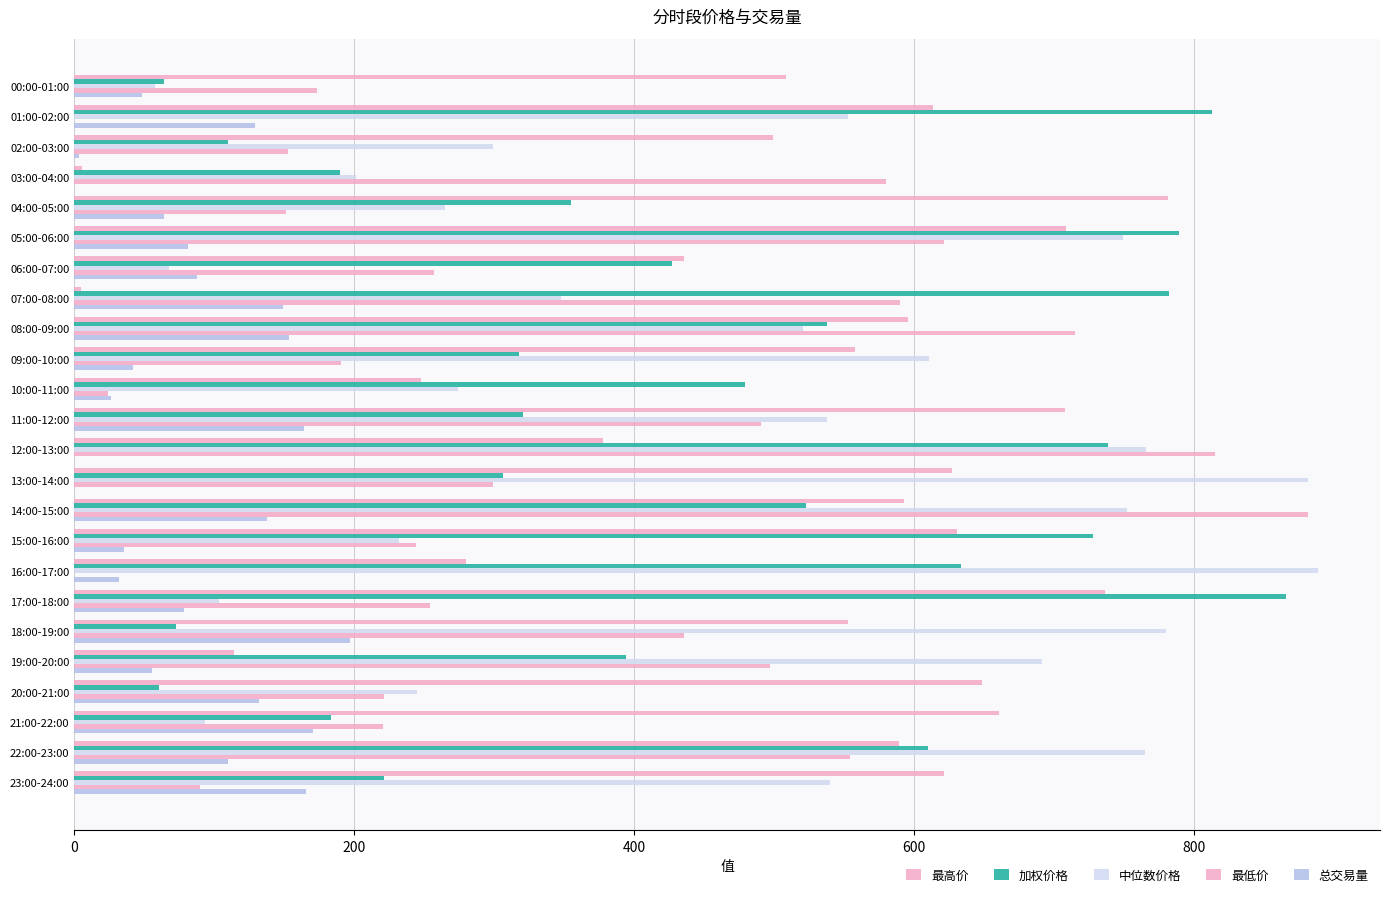

How many data points does each series have?

24